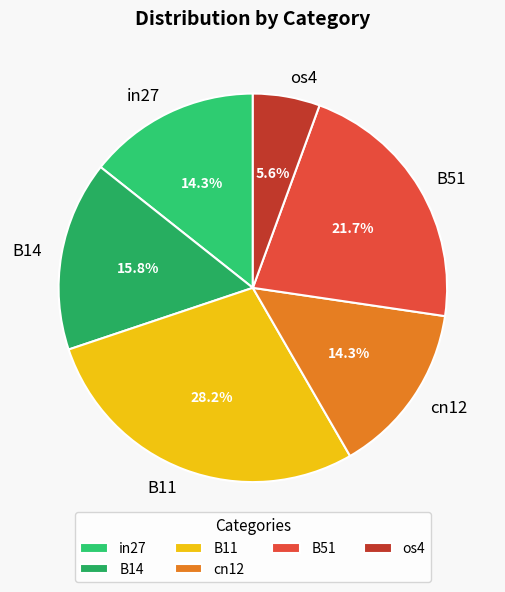

Count the number of slices in the pie.

6